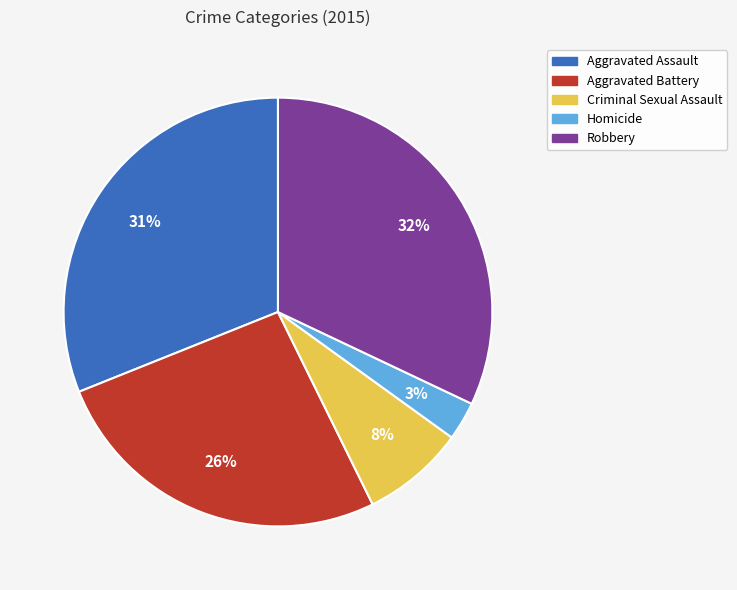

What percentage is the Homicide slice, to the nearest percent?

3%